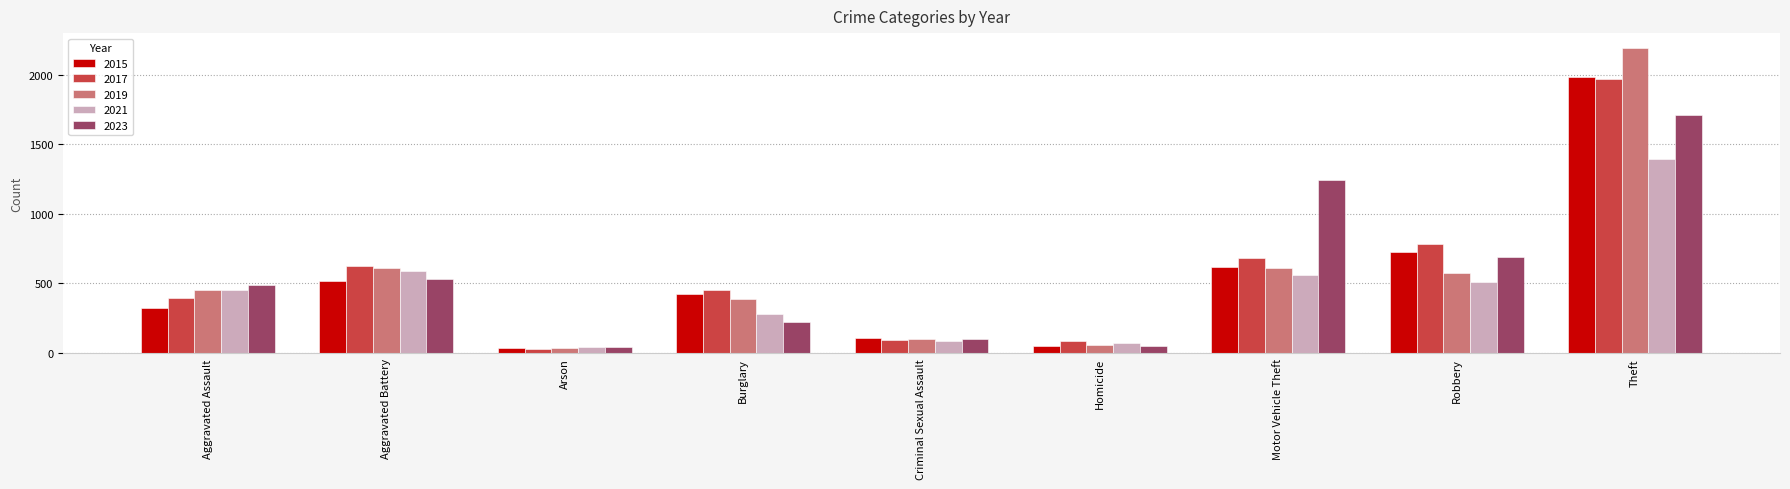

Count the number of categories in the chart.

9